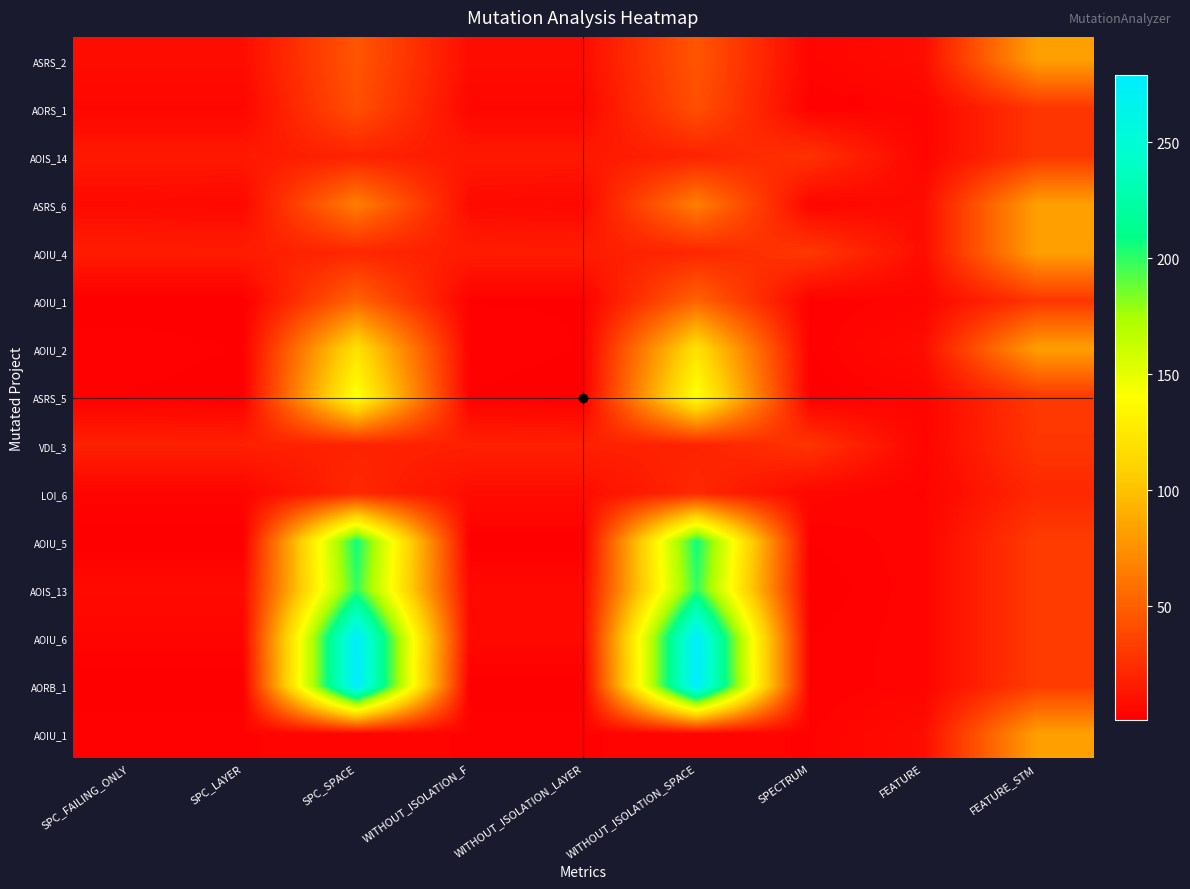

How many distinct data groups are displayed?

15